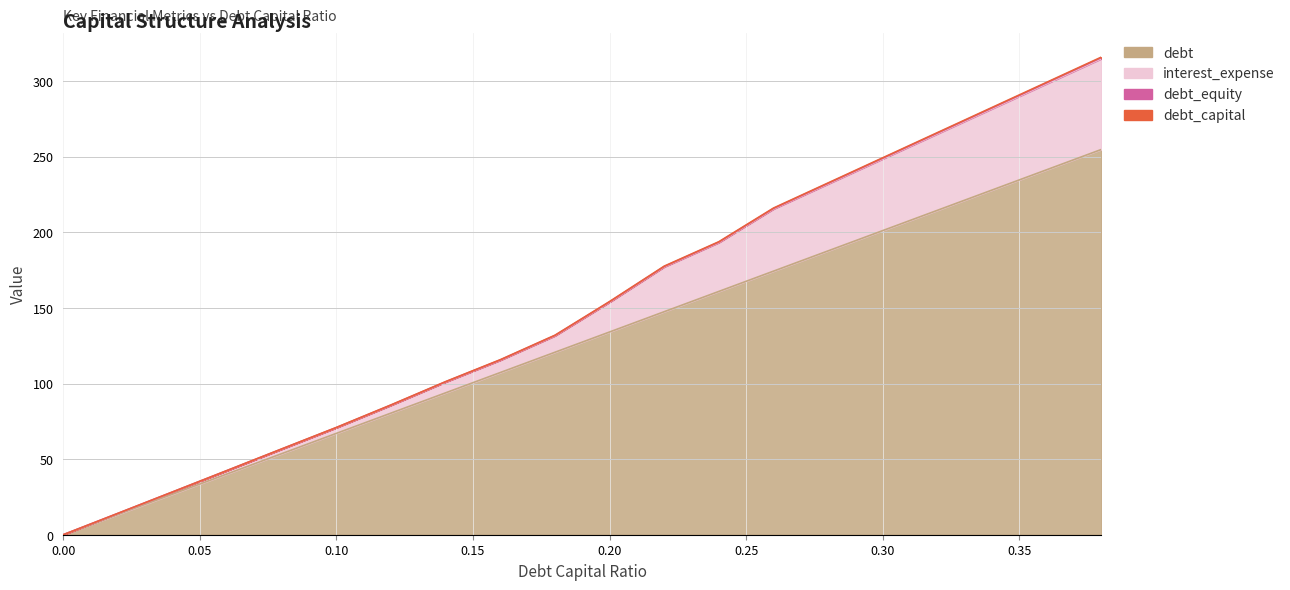

What is the difference between the highest and lowest values at 0.28?

44.9